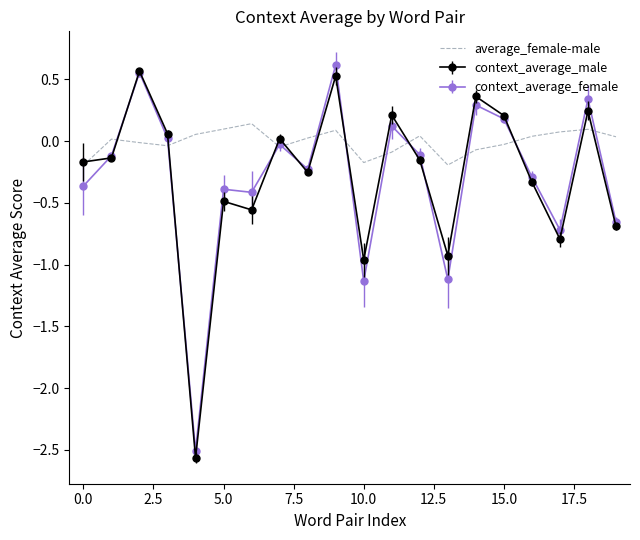

Which series has the largest total across all categories?

average_female-male